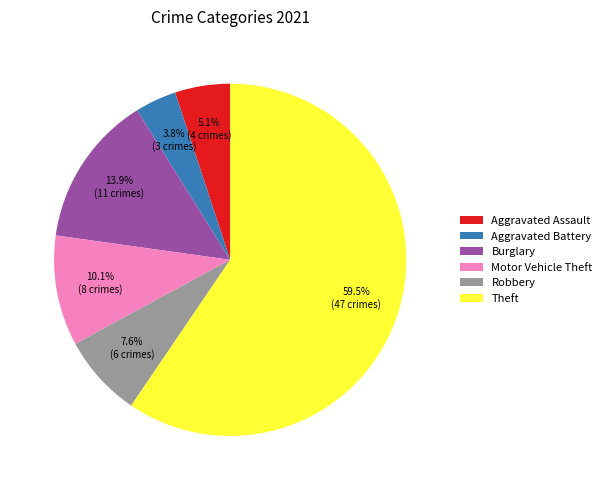

Approximately how many times larger is the value at Robbery compared to Aggravated Assault?

1.5